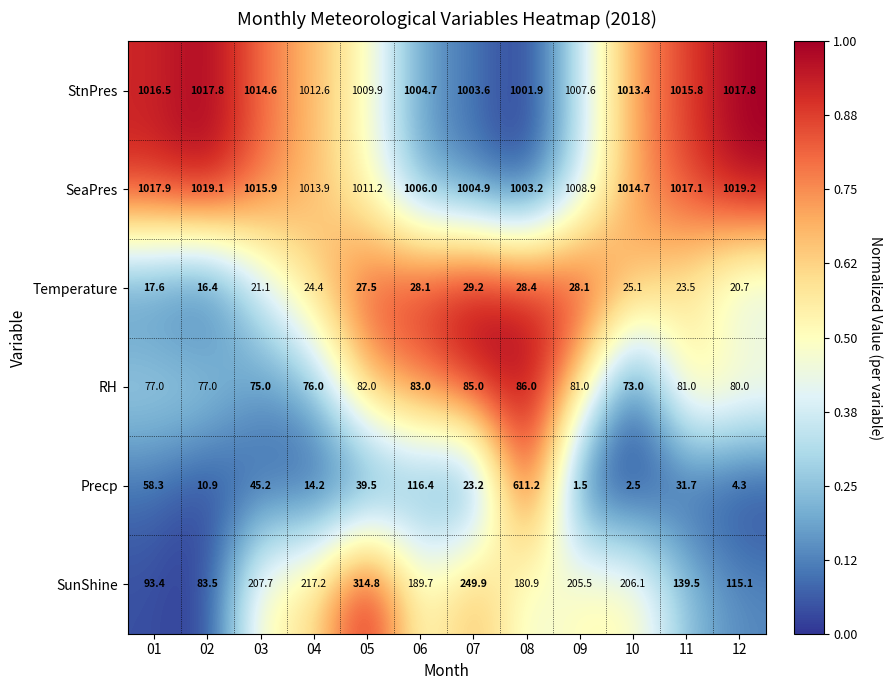

What is the total value across all series at 10?

2334.8